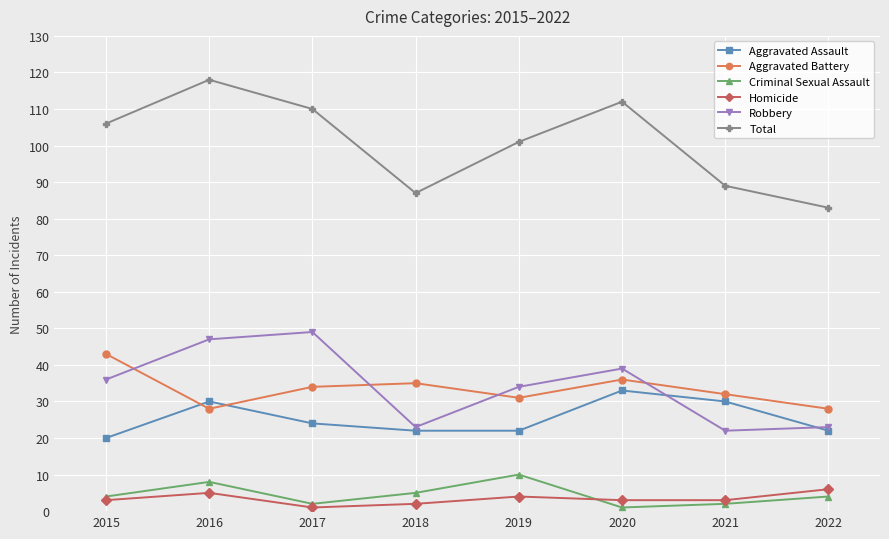

Does the chart have visible grid lines?

Yes